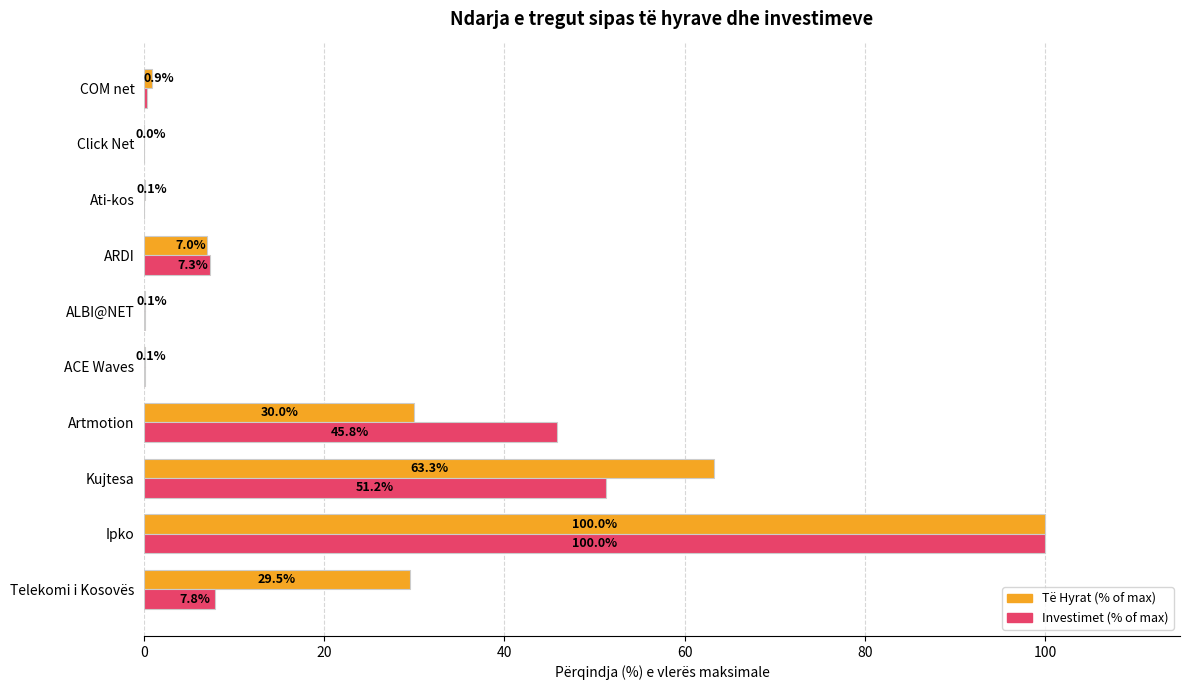

Which series has the largest total across all categories?

Të Hyrat (% of max)